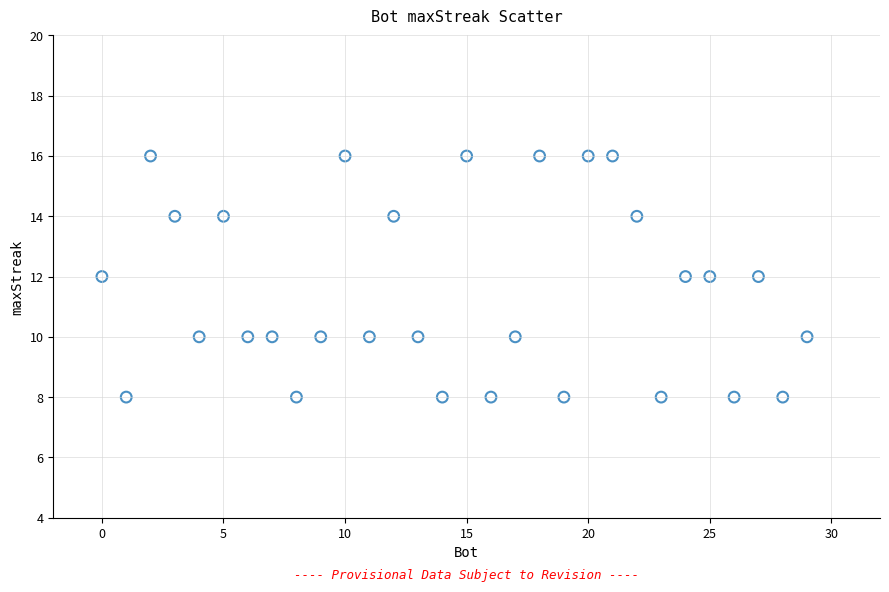

What is the range of X values (max minus min)?

29